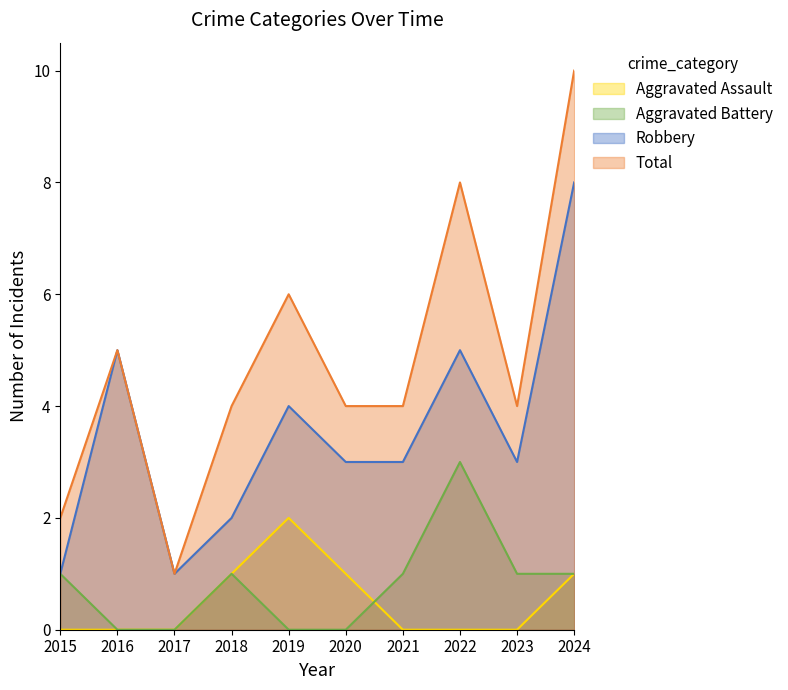

True or false: Robbery and Aggravated Assault cross at least once.

False